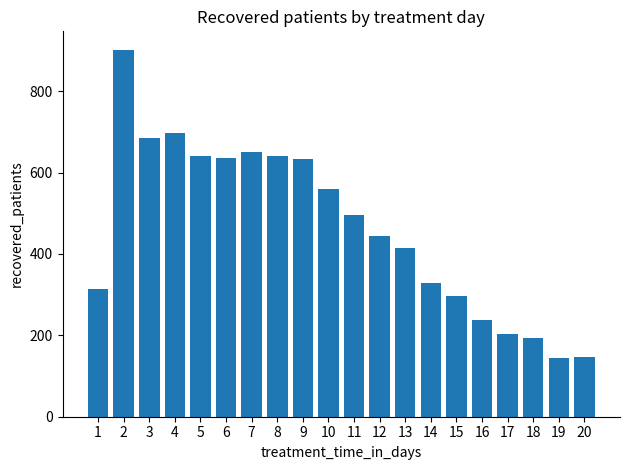

At which label is the value closest to 523?

11